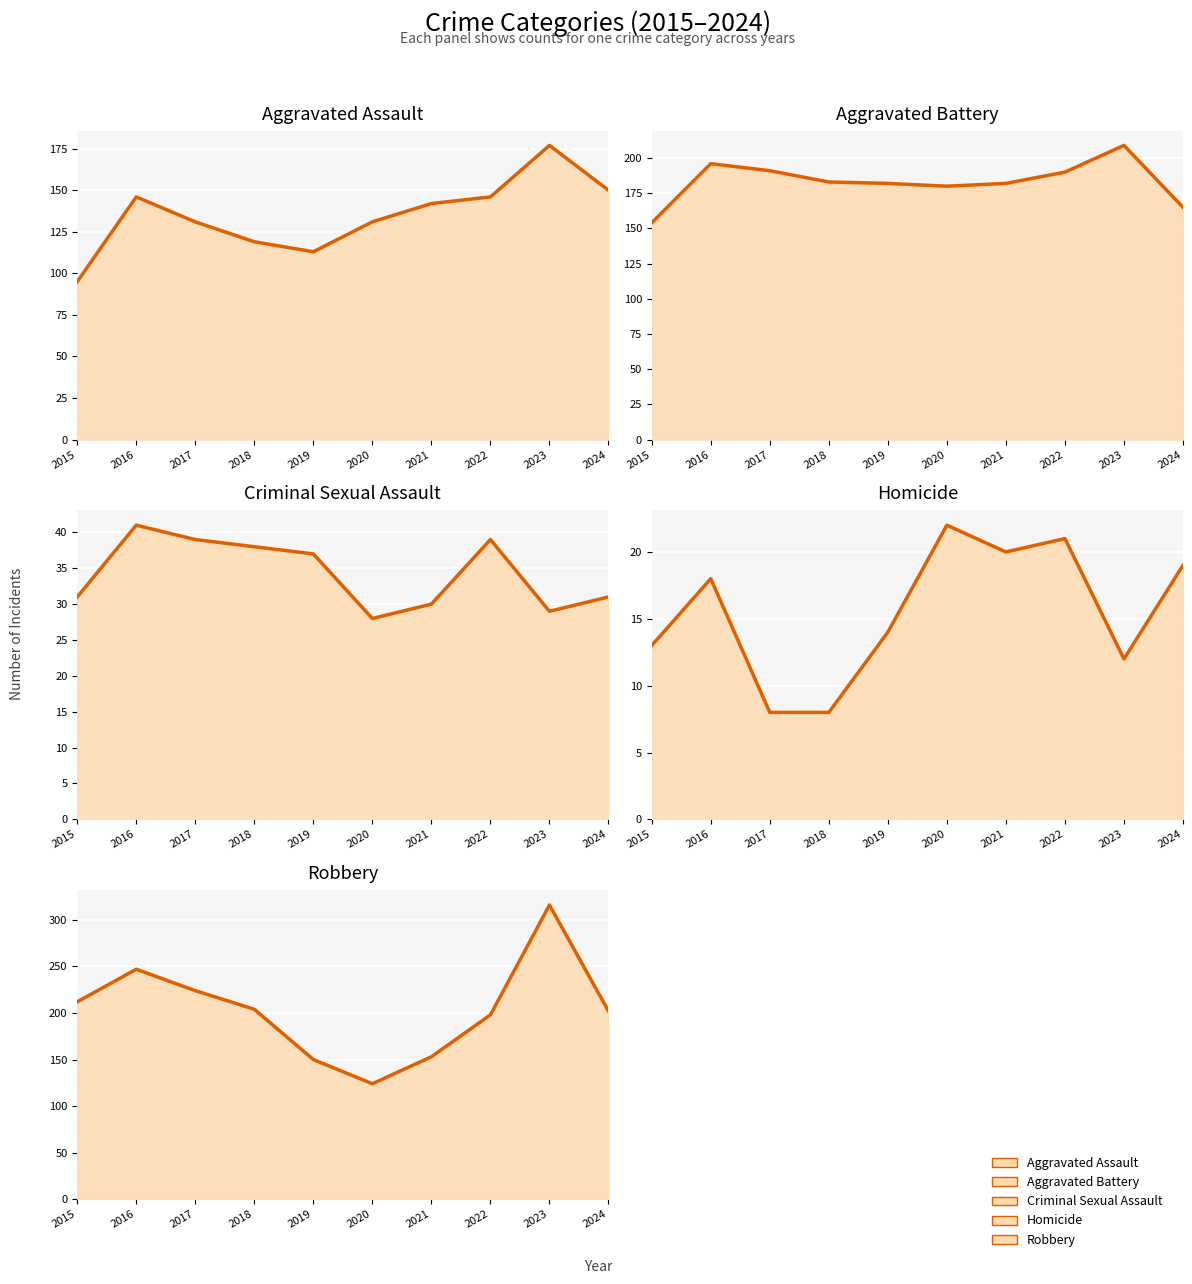

At which category does Criminal Sexual Assault reach its first local peak?

2016